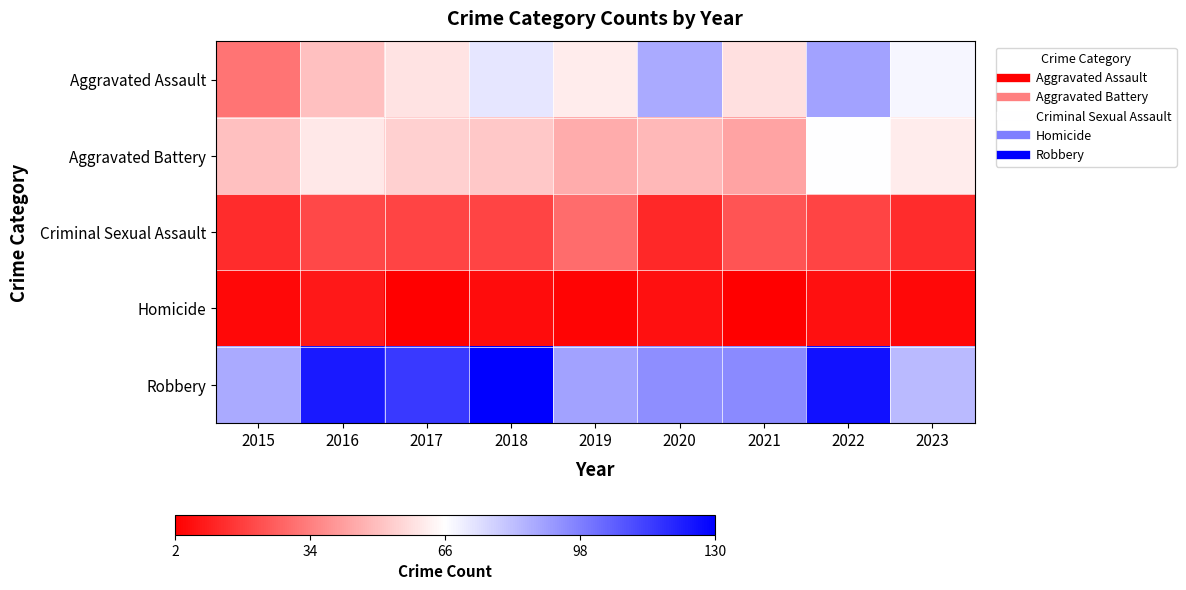

At which category is the sum across all series the highest?

2022